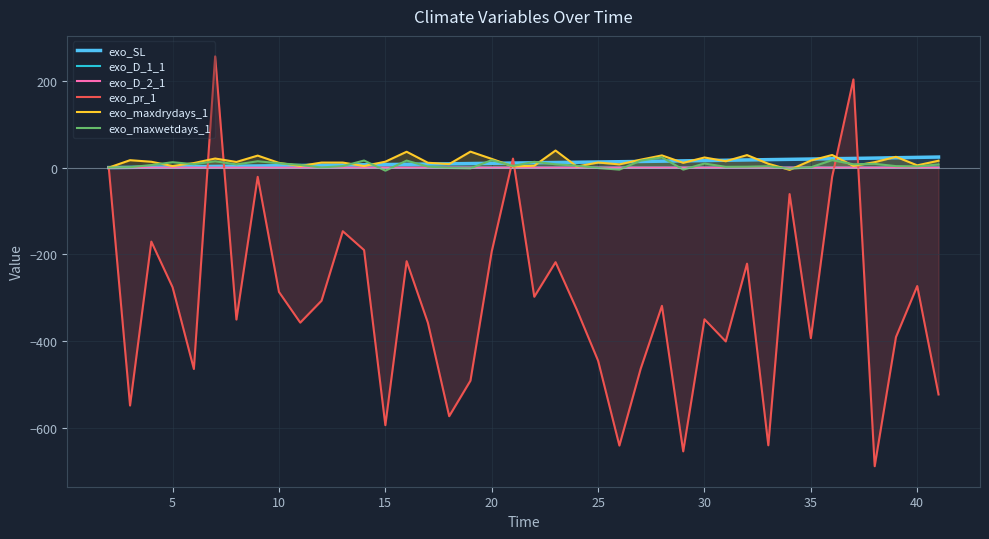

Which series has the largest range (max minus min)?

exo_pr_1